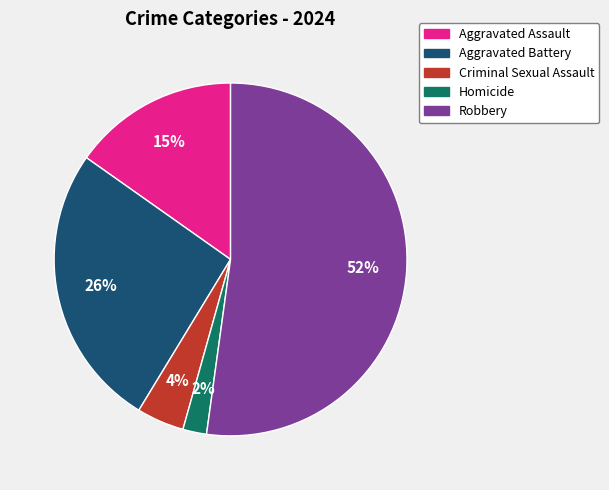

Do Aggravated Battery and Criminal Sexual Assault together represent more than half of the pie?

No